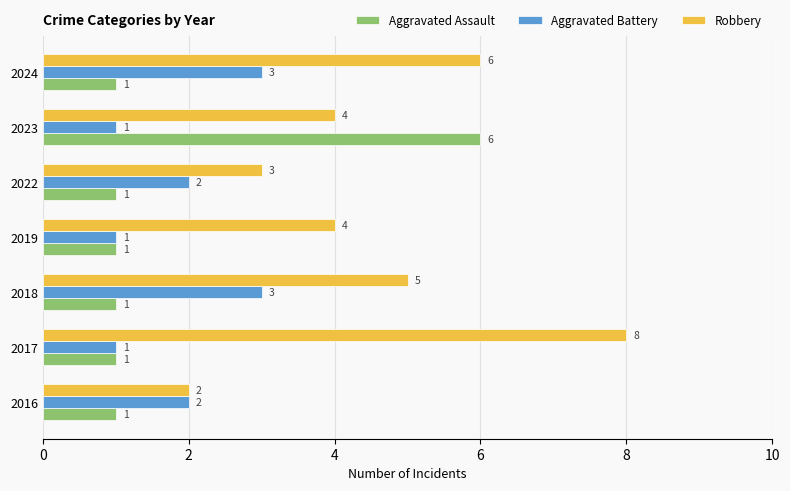

Which series has the largest total across all categories?

Robbery